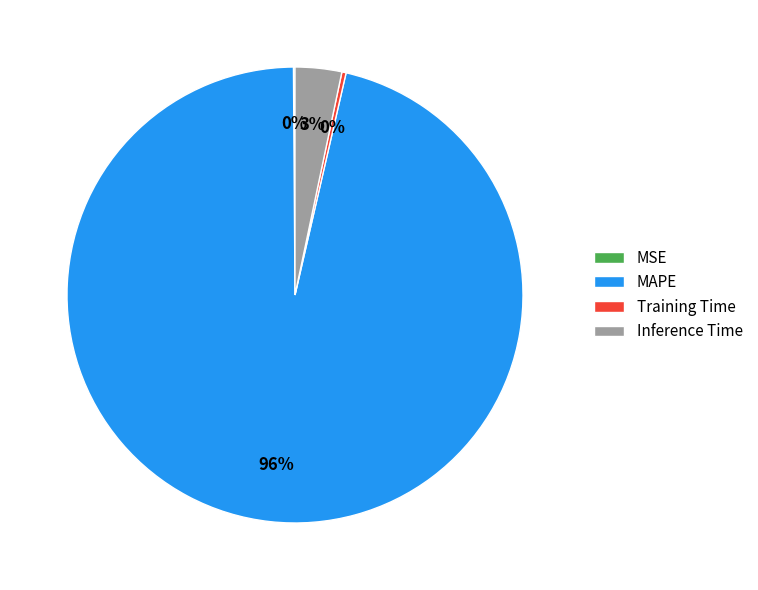

Is it true that Training Time is 0% of the pie?

True